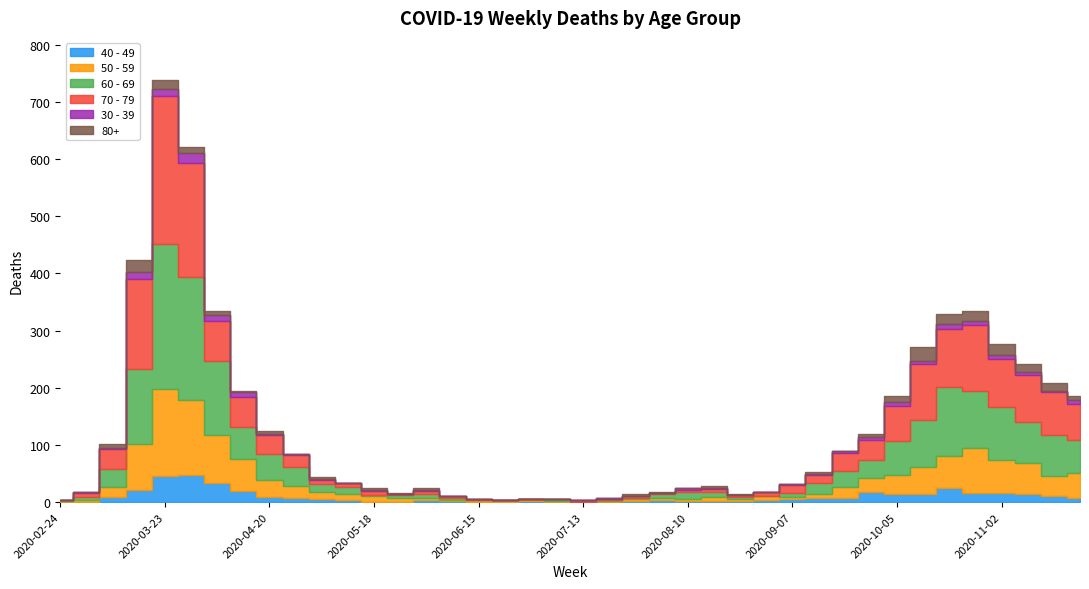

Is the value of 70 - 79 at 2020-10-12 greater than the value of 60 - 69 at 2020-10-05?

Yes